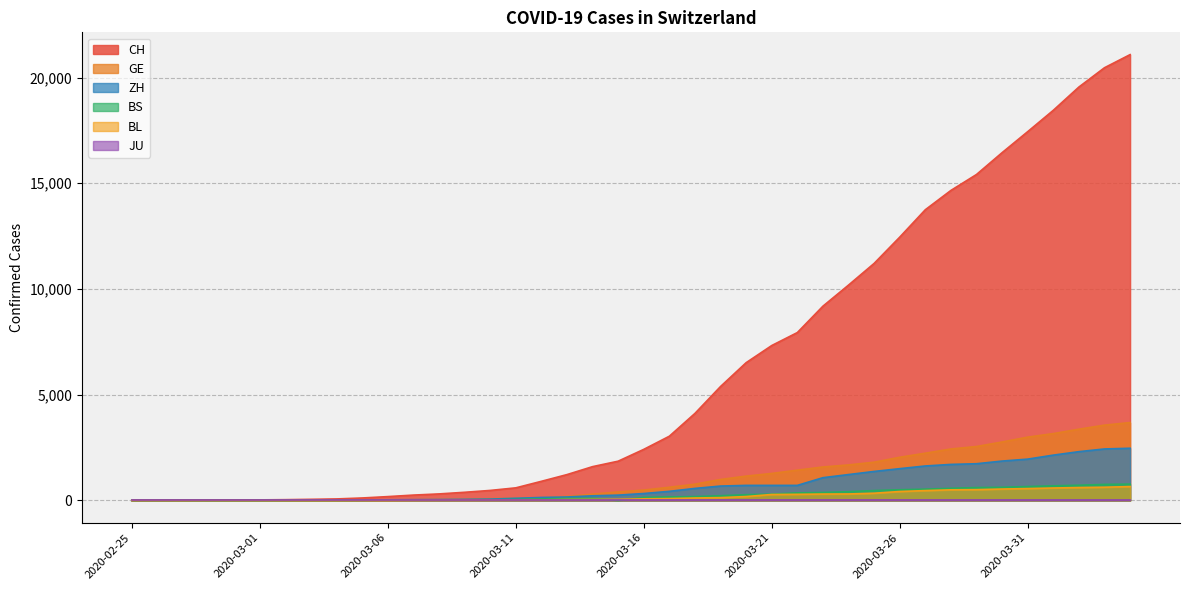

True or false: GE and BL intersect in this chart.

False